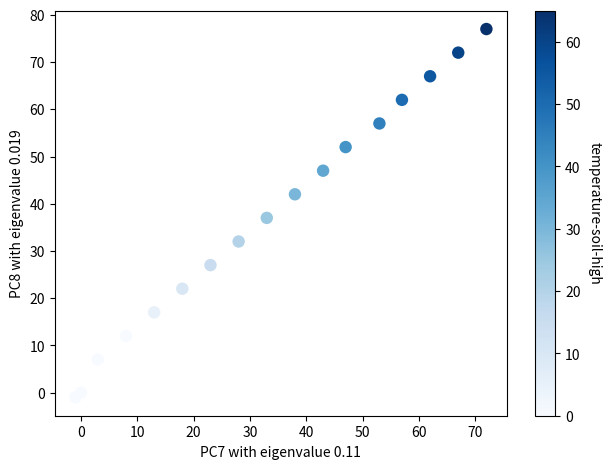

What is the range of Y values (max minus min)?

78